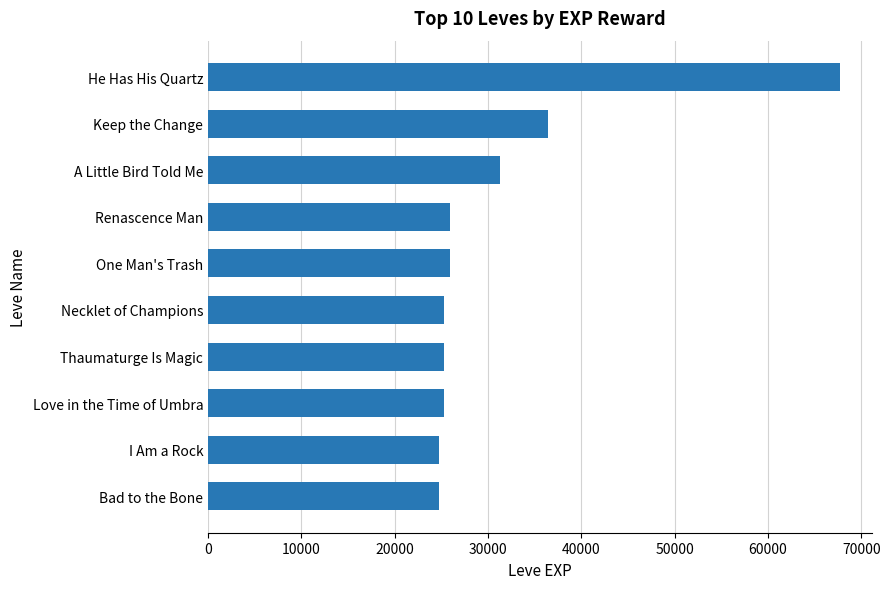

What is the minimum value shown in the chart?

24790